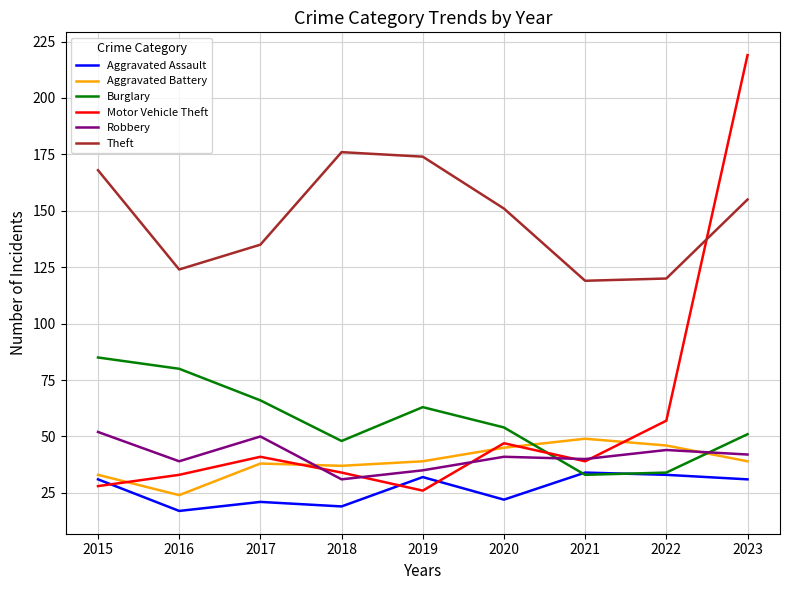

True or false: Theft and Burglary intersect in this chart.

False